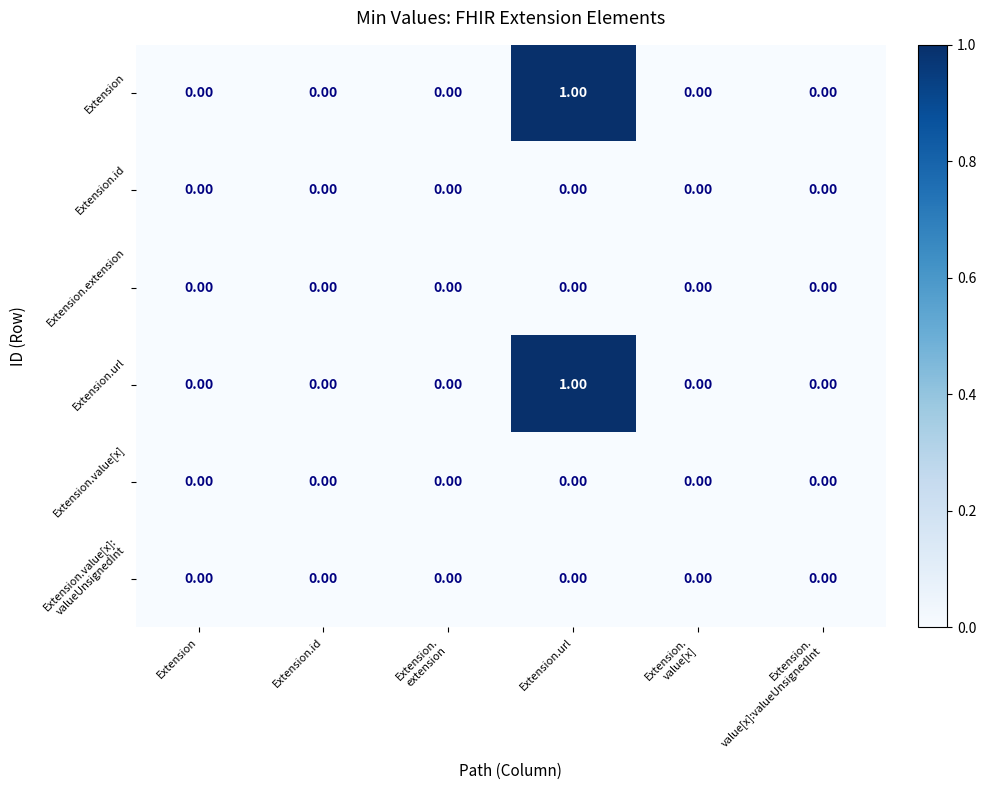

Is the value of Extension at Extension.url greater than the value of Extension.extension at Extension.id?

Yes